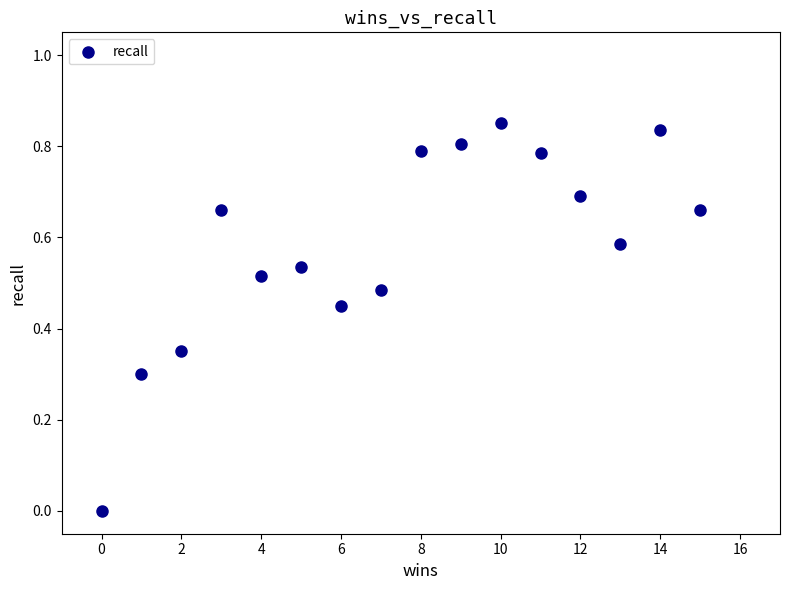

What is the range of X values (max minus min)?

15.0